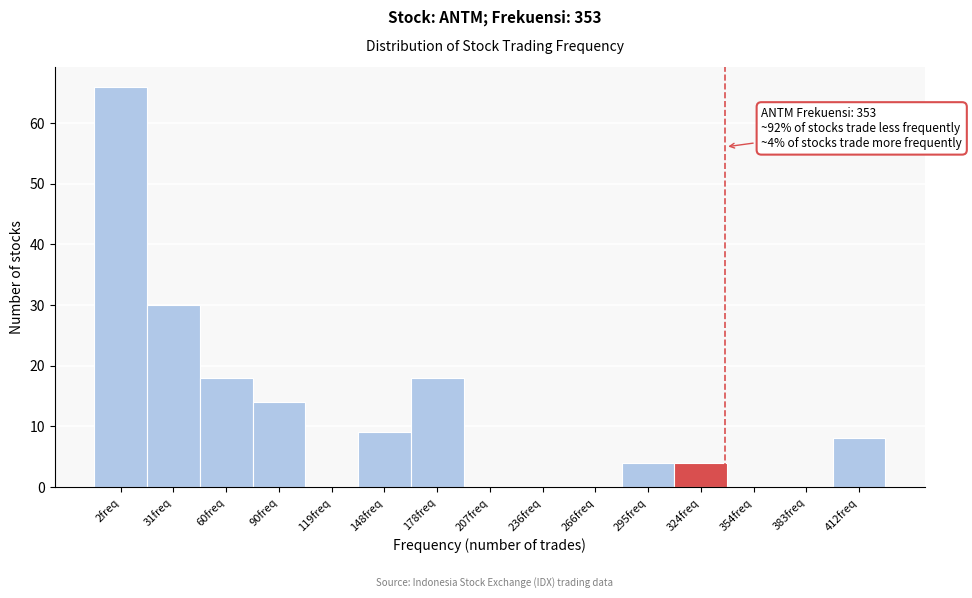

Reading right to left, what are all the values shown in this chart?

412freq=8	383freq=0	354freq=0	324freq=4	295freq=4	266freq=0	236freq=0	207freq=0	178freq=18	148freq=9	119freq=0	90freq=14	60freq=18	31freq=30	2freq=66